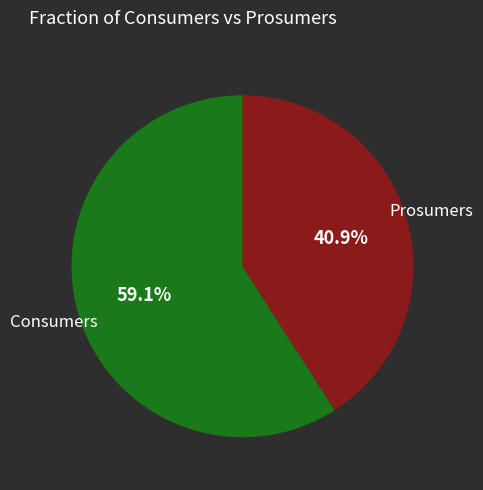

Is there a majority slice in this chart?

Yes